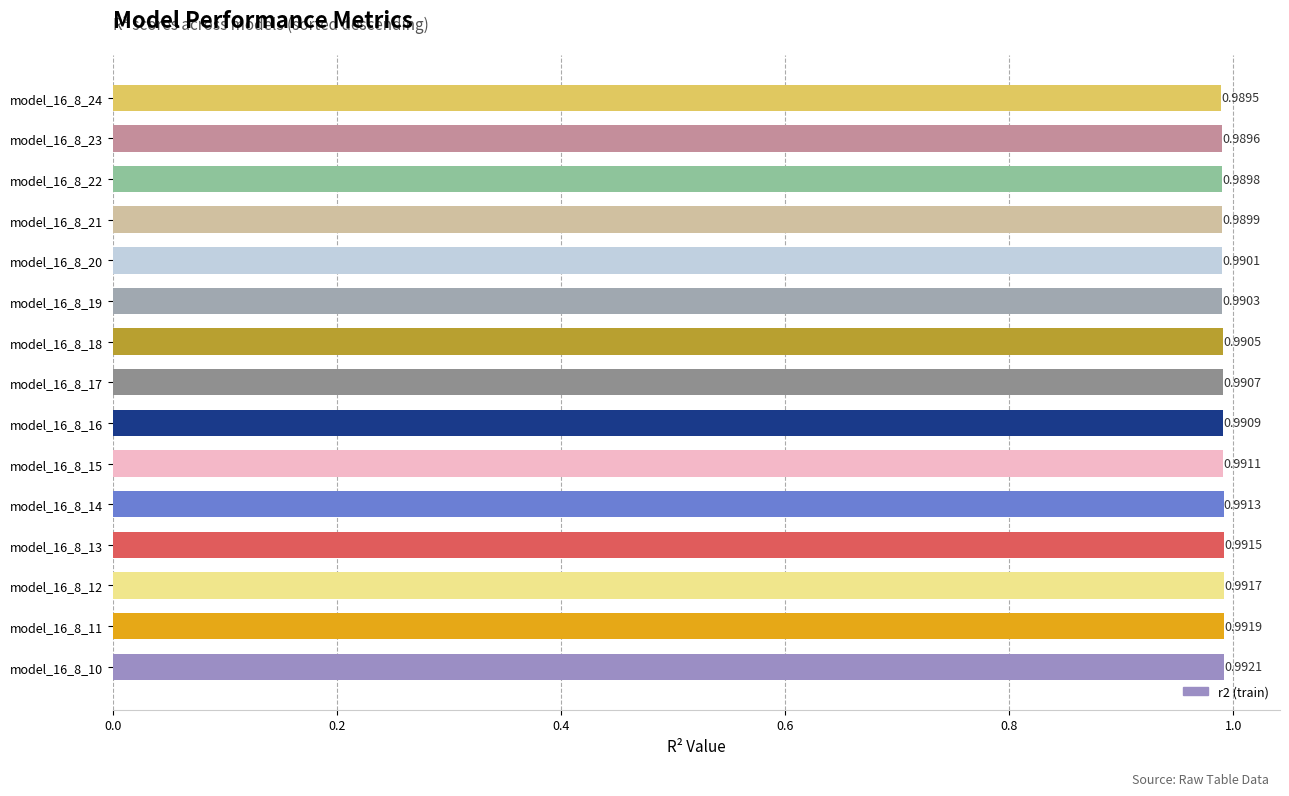

List the labels in order of value, smallest first.

model_16_8_24, model_16_8_23, model_16_8_22, model_16_8_21, model_16_8_20, model_16_8_19, model_16_8_18, model_16_8_17, model_16_8_16, model_16_8_15, model_16_8_14, model_16_8_13, model_16_8_12, model_16_8_11, model_16_8_10